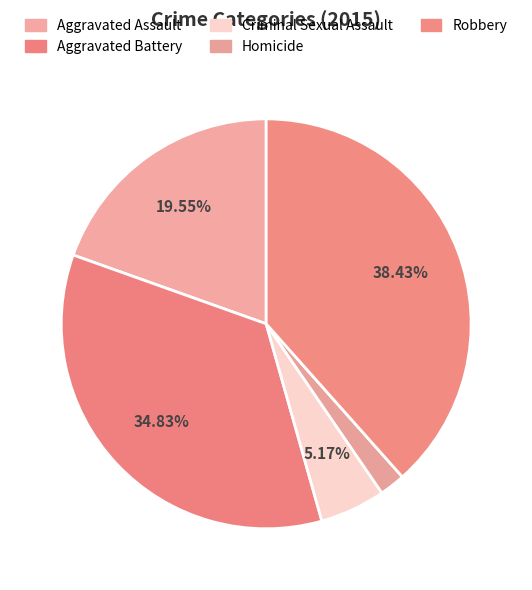

To the nearest percent, what is the combined percentage of Criminal Sexual Assault and Aggravated Assault?

25%